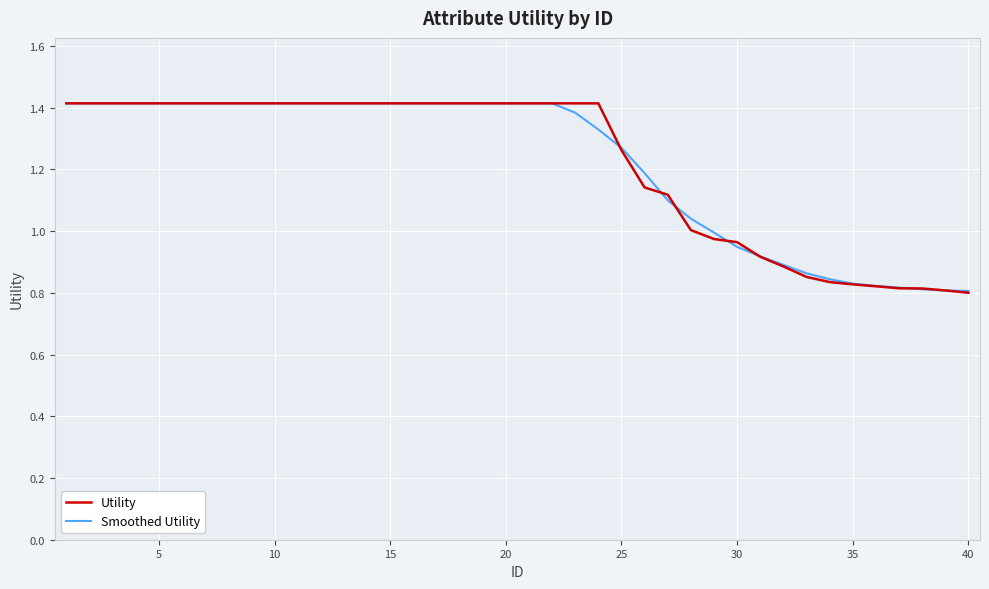

What is the highest value of the Utility series?

1.4